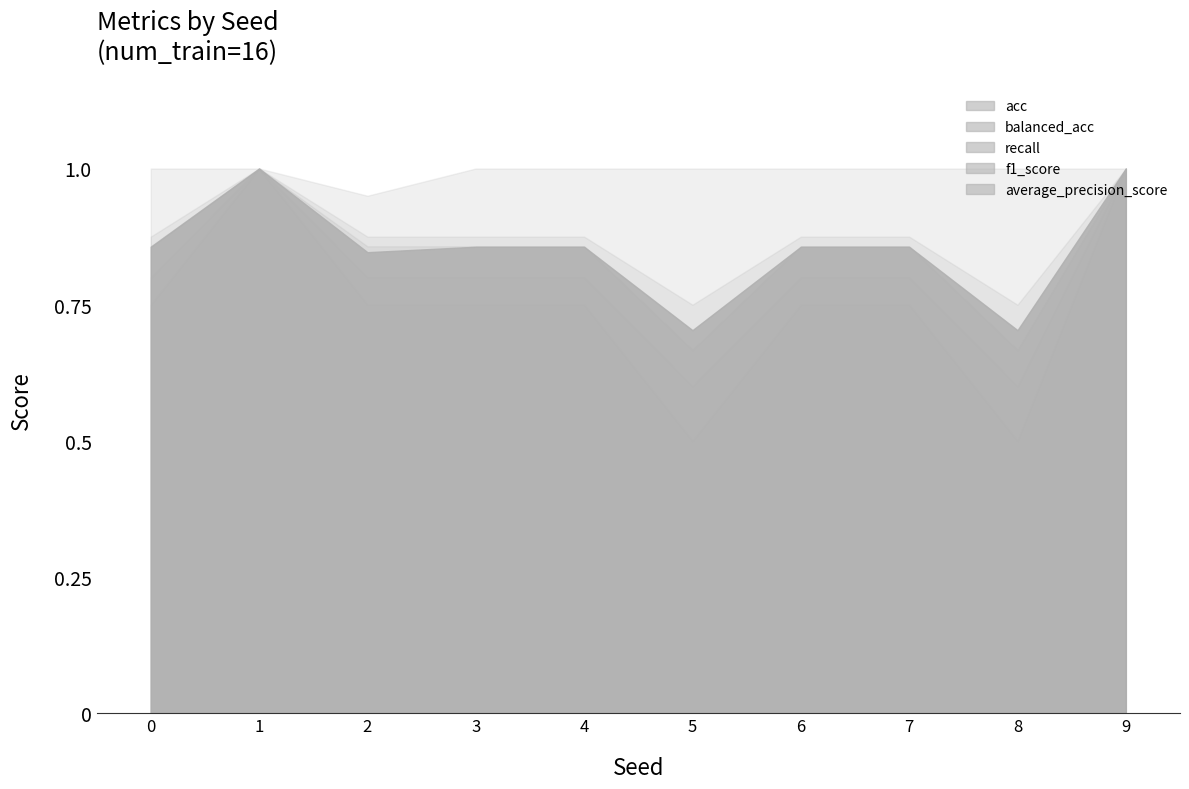

True or false: balanced_acc has a value of 1.6 at 2.

False